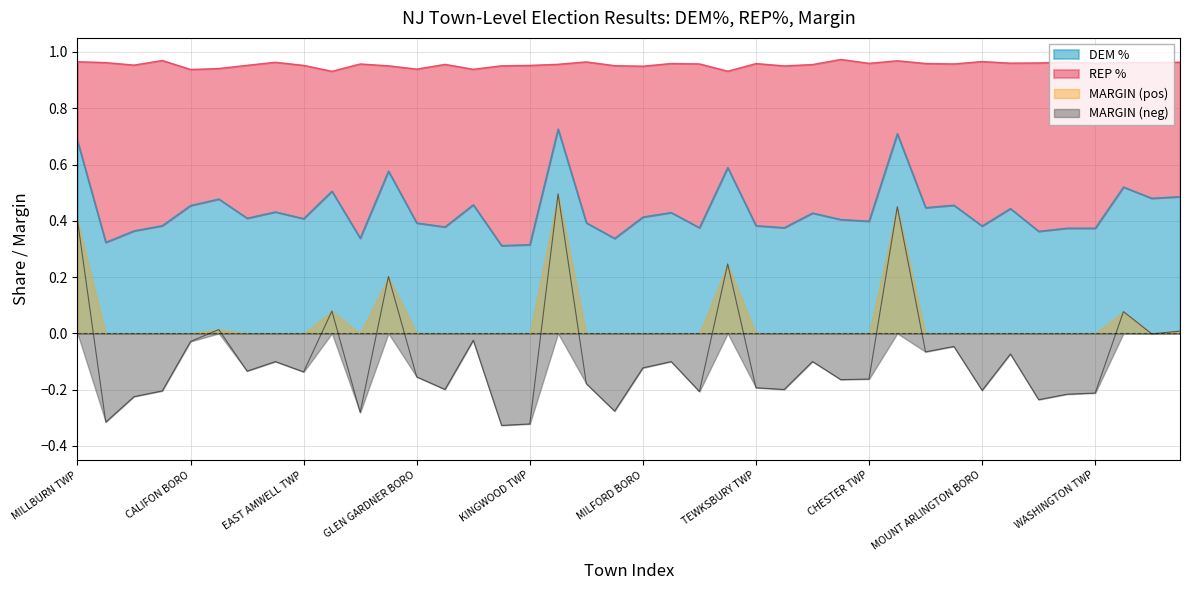

The value of REP % at STOCKTON BORO is 0.2. True or false?

True